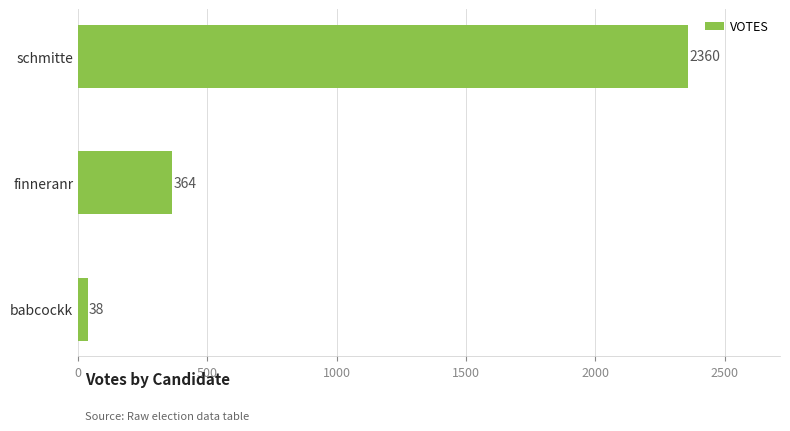

How many series are shown in this chart?

1